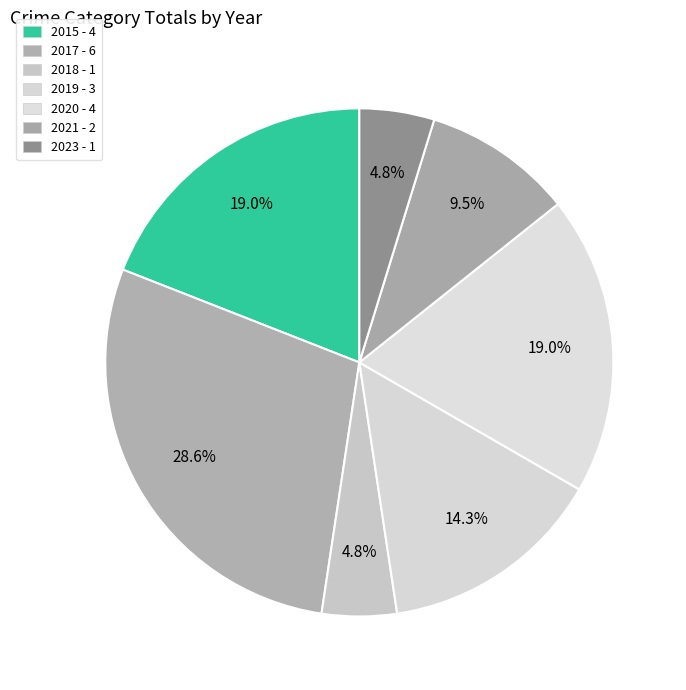

How many slices are in this pie chart?

7